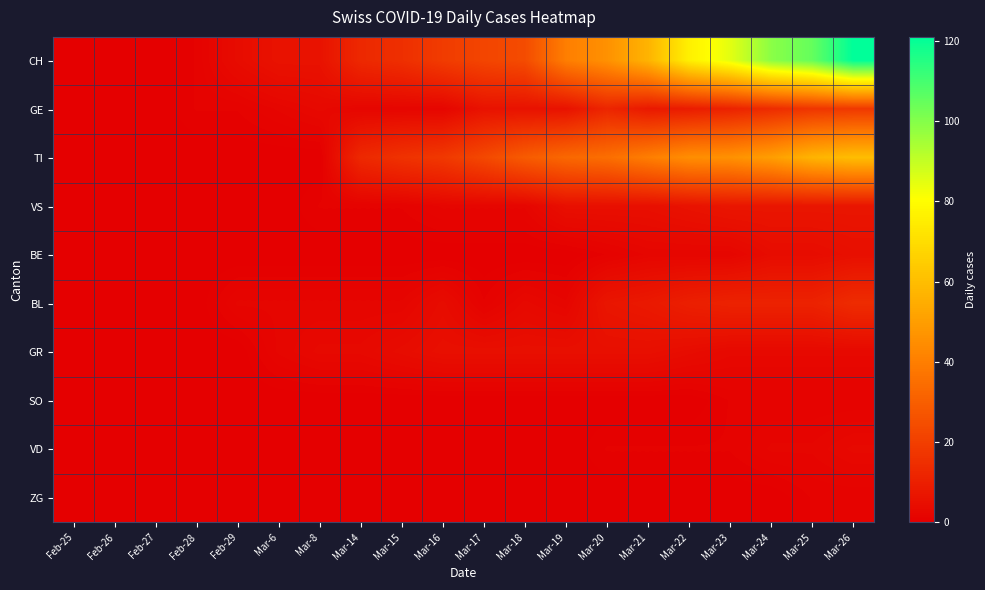

Reading right to left, list all the values displayed in this chart.

CH: Mar-26=121	Mar-25=105	Mar-24=99	Mar-23=85	Mar-22=76	Mar-21=57	Mar-20=46	Mar-19=40	Mar-18=24	Mar-17=22	Mar-16=19	Mar-15=15	Mar-14=13	Mar-8=6	Mar-6=6	Feb-29=4	Feb-28=1	Feb-27=0	Feb-26=0	Feb-25=0
GE: Mar-26=18	Mar-25=17	Mar-24=14	Mar-23=11	Mar-22=9	Mar-21=8	Mar-20=12	Mar-19=6	Mar-18=6	Mar-17=6	Mar-16=2	Mar-15=2	Mar-14=2	Mar-8=3	Mar-6=2	Feb-29=1	Feb-28=1	Feb-27=0	Feb-26=0	Feb-25=0
TI: Mar-26=60	Mar-25=57	Mar-24=50	Mar-23=46	Mar-22=45	Mar-21=40	Mar-20=35	Mar-19=33	Mar-18=29	Mar-17=23	Mar-16=18	Mar-15=16	Mar-14=13	Mar-8=0	Mar-6=0	Feb-29=0	Feb-28=0	Feb-27=0	Feb-26=0	Feb-25=0
VS: Mar-26=7	Mar-25=7	Mar-24=7	Mar-23=7	Mar-22=6	Mar-21=5	Mar-20=5	Mar-19=5	Mar-18=2	Mar-17=2	Mar-16=2	Mar-15=1	Mar-14=1	Mar-8=1	Mar-6=0	Feb-29=0	Feb-28=0	Feb-27=0	Feb-26=0	Feb-25=0
BE: Mar-26=5	Mar-25=4	Mar-24=4	Mar-23=2	Mar-22=2	Mar-21=2	Mar-20=1	Mar-19=0	Mar-18=0	Mar-17=0	Mar-16=0	Mar-15=0	Mar-14=0	Mar-8=0	Mar-6=0	Feb-29=0	Feb-28=0	Feb-27=0	Feb-26=0	Feb-25=0
BL: Mar-26=14	Mar-25=11	Mar-24=11	Mar-23=11	Mar-22=10	Mar-21=8	Mar-20=7	Mar-19=2	Mar-18=3	Mar-17=1	Mar-16=4	Mar-15=2	Mar-14=2	Mar-8=2	Mar-6=2	Feb-29=2	Feb-28=0	Feb-27=0	Feb-26=0	Feb-25=0
GR: Mar-26=3	Mar-25=3	Mar-24=3	Mar-23=3	Mar-22=4	Mar-21=5	Mar-20=5	Mar-19=5	Mar-18=5	Mar-17=5	Mar-16=5	Mar-15=4	Mar-14=3	Mar-8=3	Mar-6=2	Feb-29=0	Feb-28=0	Feb-27=0	Feb-26=0	Feb-25=0
SO: Mar-26=1	Mar-25=1	Mar-24=1	Mar-23=1	Mar-22=0	Mar-21=0	Mar-20=0	Mar-19=0	Mar-18=0	Mar-17=0	Mar-16=0	Mar-15=0	Mar-14=0	Mar-8=0	Mar-6=0	Feb-29=0	Feb-28=0	Feb-27=0	Feb-26=0	Feb-25=0
VD: Mar-26=3	Mar-25=2	Mar-24=2	Mar-23=1	Mar-22=1	Mar-21=1	Mar-20=1	Mar-19=0	Mar-18=0	Mar-17=0	Mar-16=0	Mar-15=0	Mar-14=0	Mar-8=0	Mar-6=0	Feb-29=0	Feb-28=0	Feb-27=0	Feb-26=0	Feb-25=0
ZG: Mar-26=1	Mar-25=1	Mar-24=0	Mar-23=0	Mar-22=0	Mar-21=0	Mar-20=0	Mar-19=0	Mar-18=0	Mar-17=0	Mar-16=0	Mar-15=0	Mar-14=0	Mar-8=0	Mar-6=0	Feb-29=0	Feb-28=0	Feb-27=0	Feb-26=0	Feb-25=0